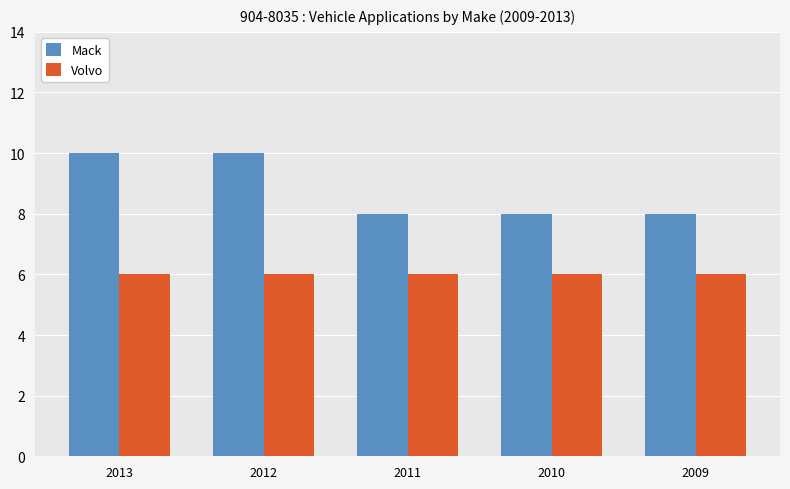

At how many categories does at least one series exceed 6?

5